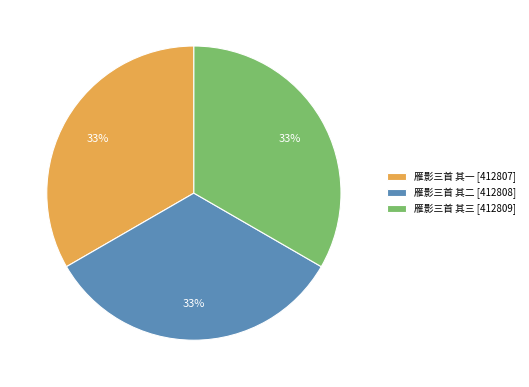

What is the ratio of the value at 雁影三首 其一 [412807] to the value at 雁影三首 其三 [412809]?

1.0